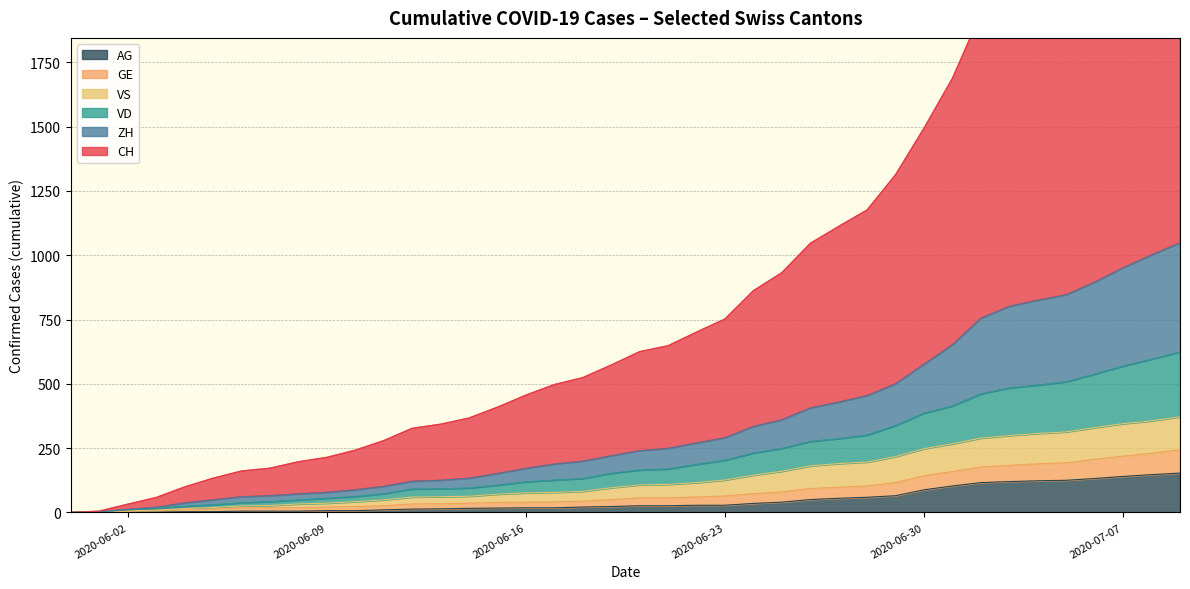

Which series changed the most between 2020-06-14 and 2020-06-21?

CH